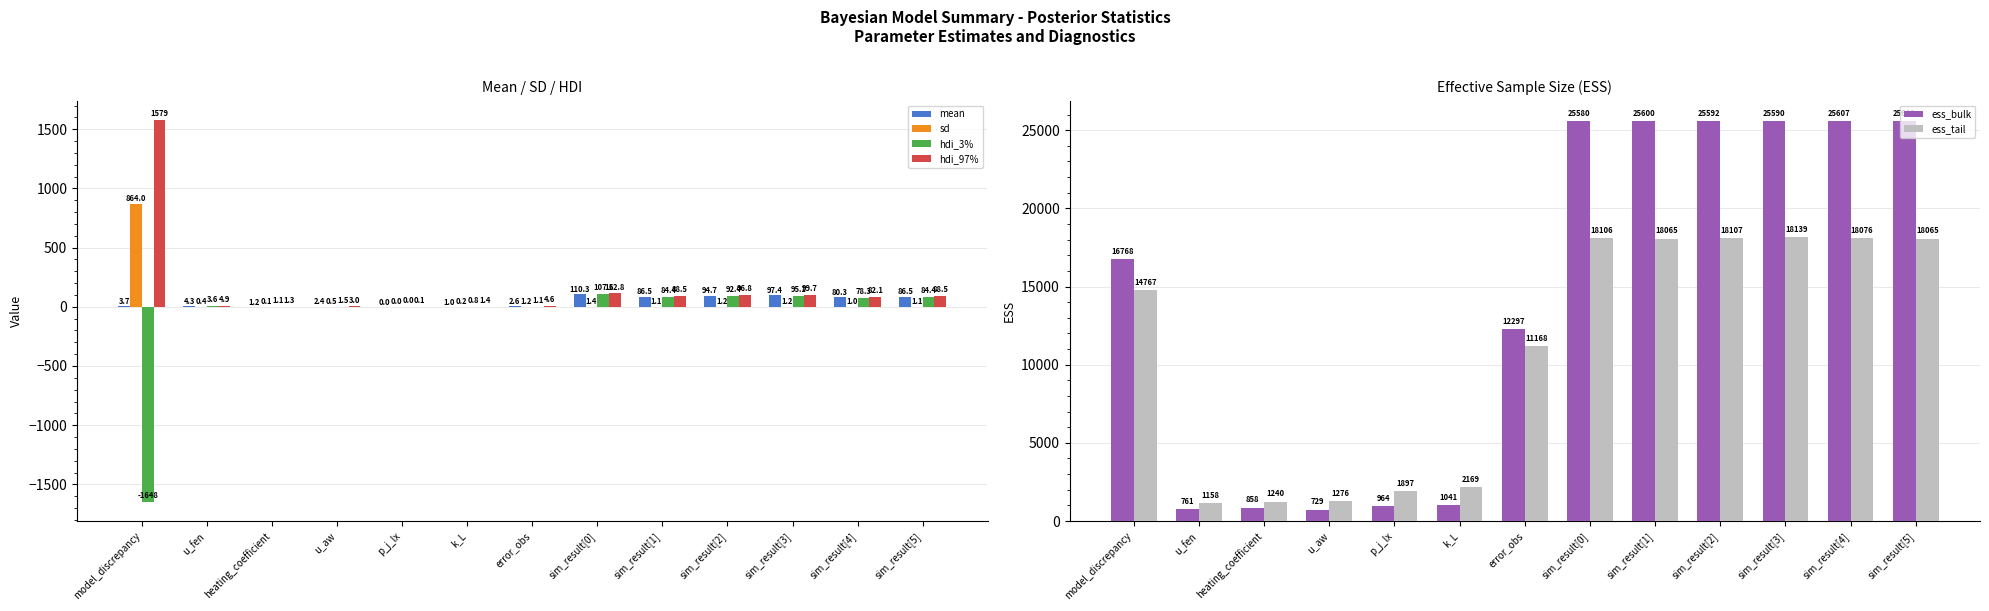

At which category is the sum across all series the highest?

sim_result[3]